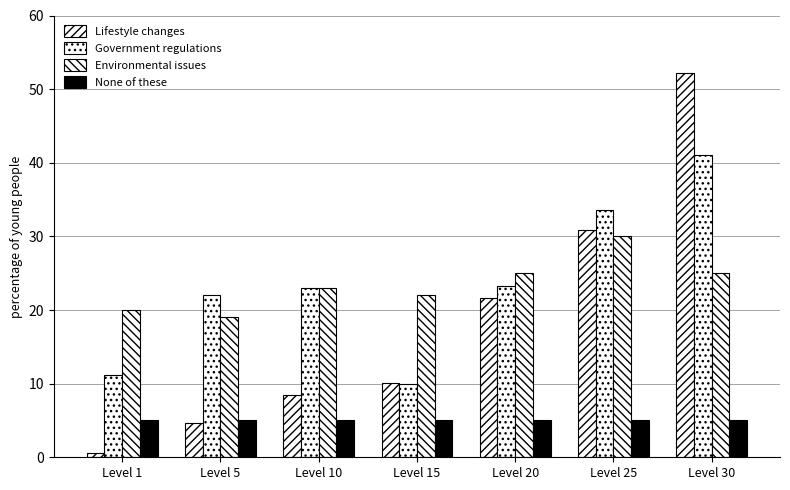

What is the difference between the highest and lowest values at Level 25?

28.6